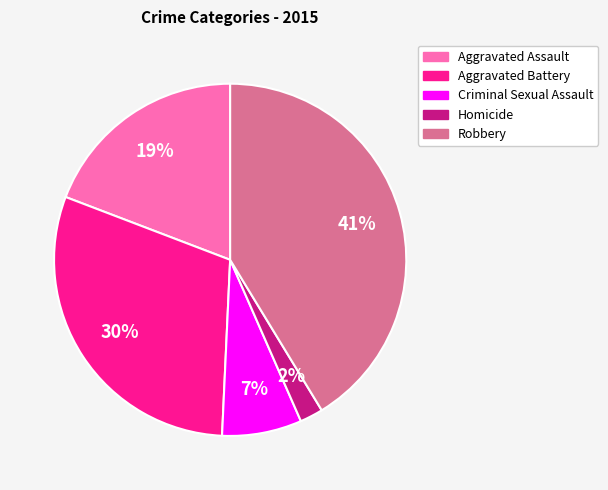

What is the largest slice in the pie chart?

Robbery